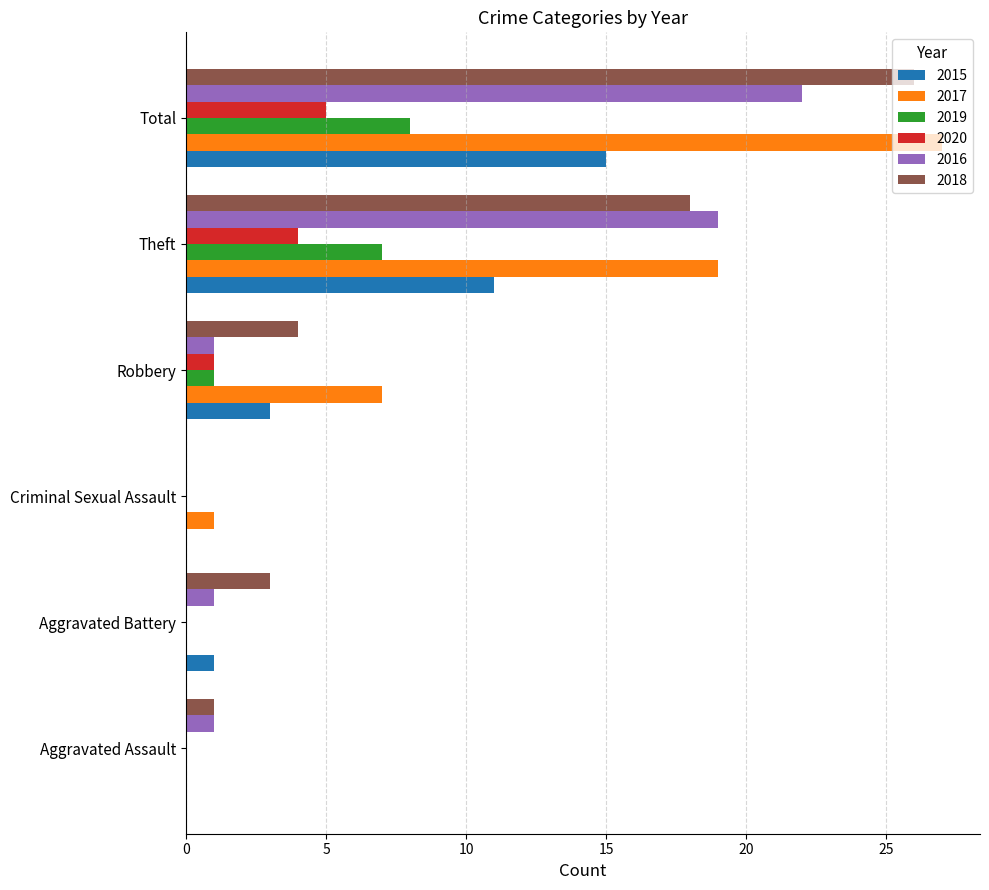

Which series has the largest total across all categories?

2017